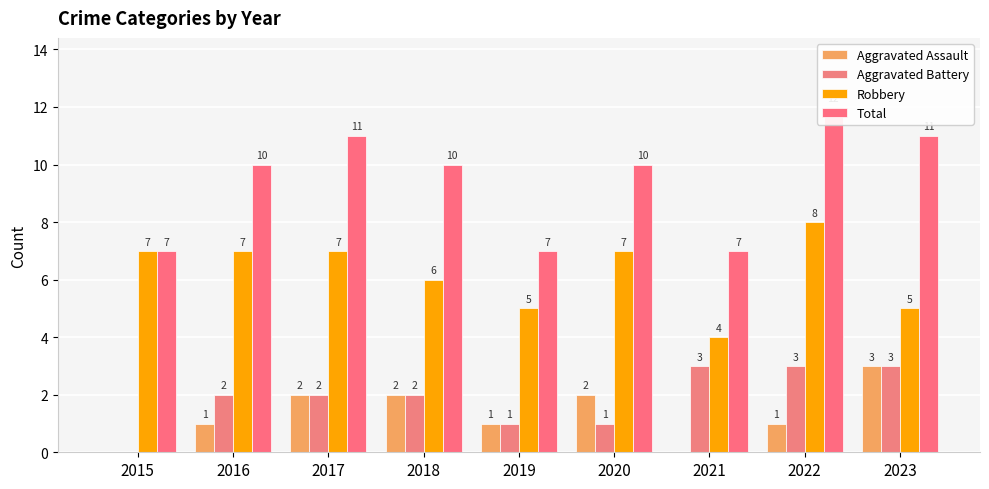

How many Total values are between 7 and 11?

8